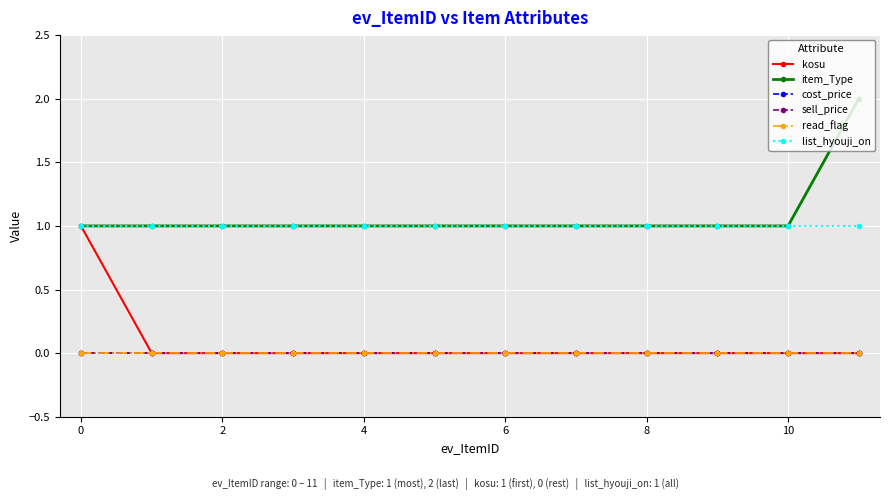

True or false: cost_price and sell_price intersect in this chart.

False